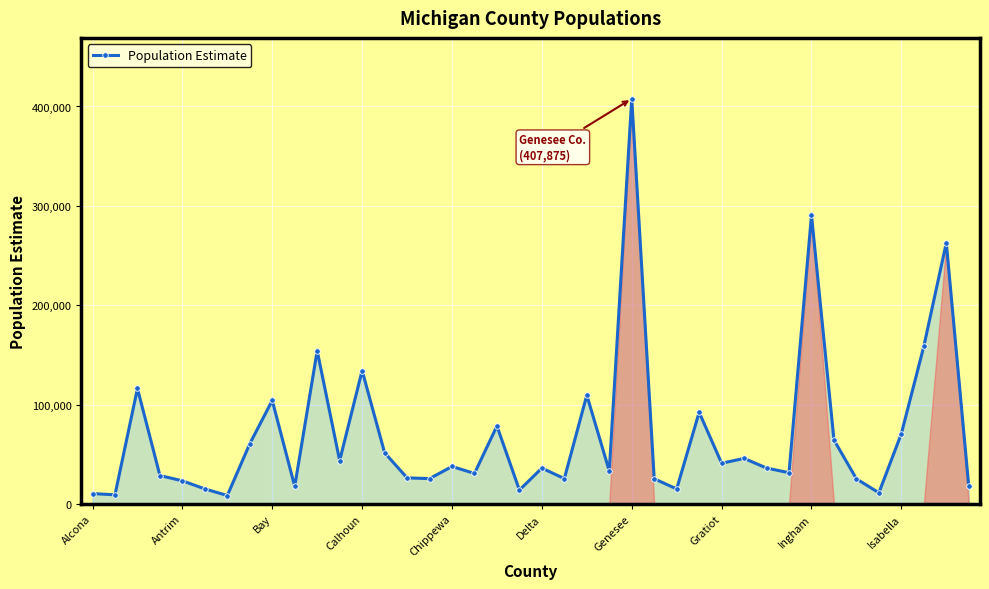

What is the maximum value shown in the chart?

407875